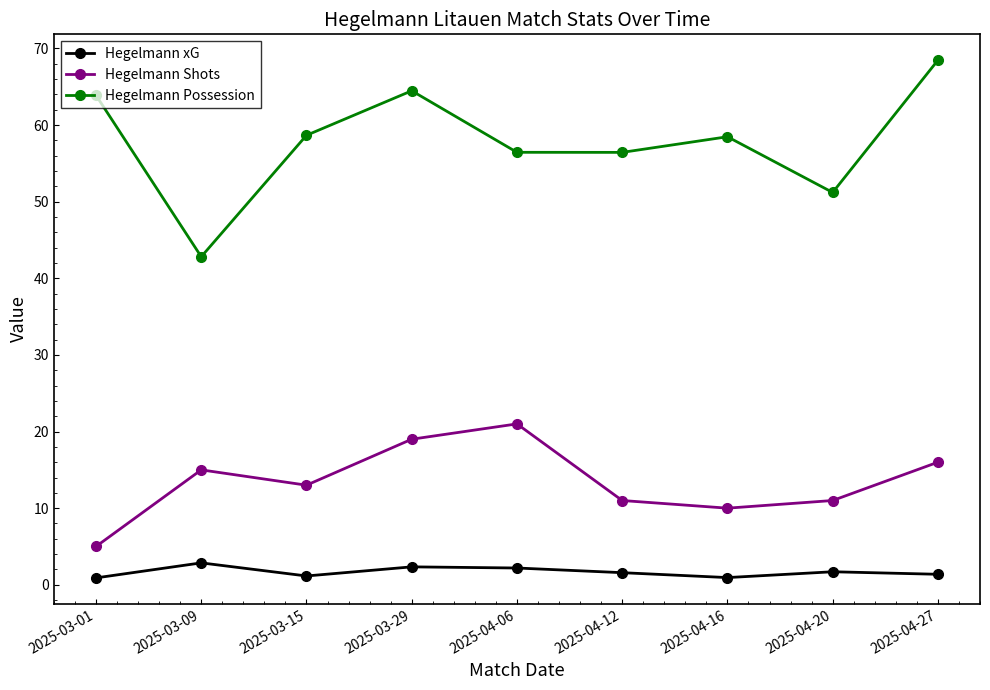

At which category does the chart reach its peak across all series?

2025-04-27